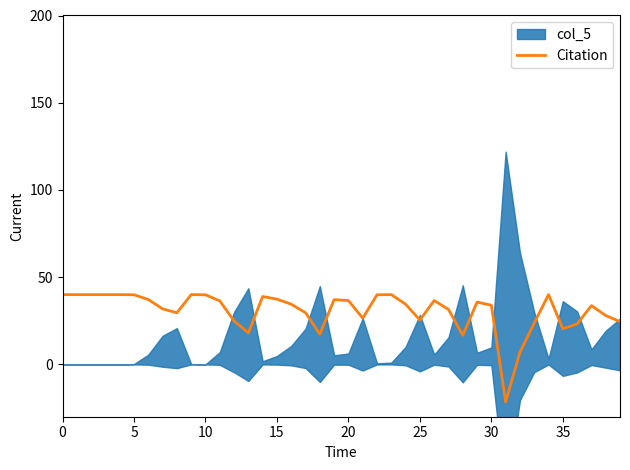

How many lines are shown in the chart?

1